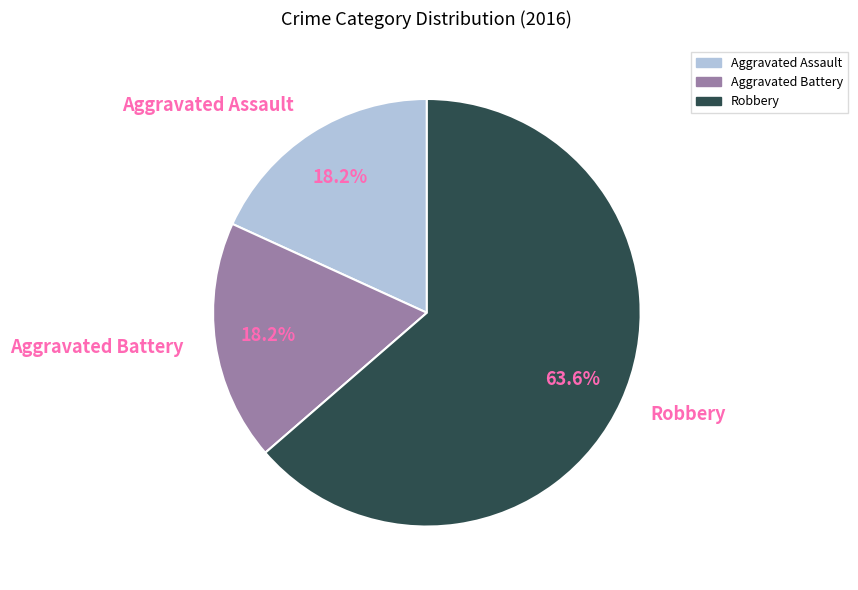

Does Robbery represent more than half of the total?

Yes